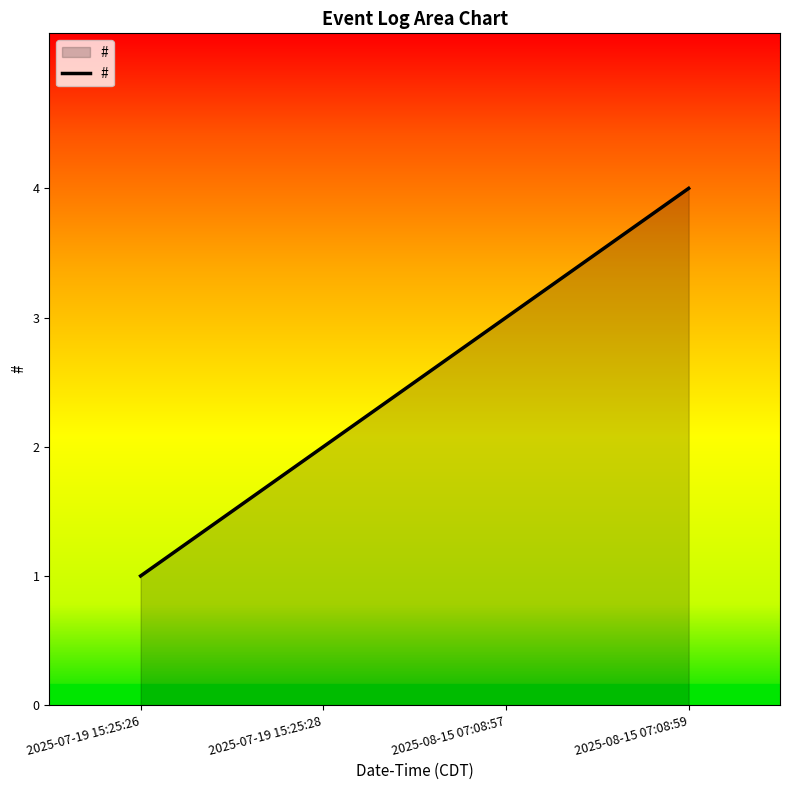

Between 2025-07-19 15:25:26 and 2025-08-15 07:08:59, which is larger?

2025-08-15 07:08:59